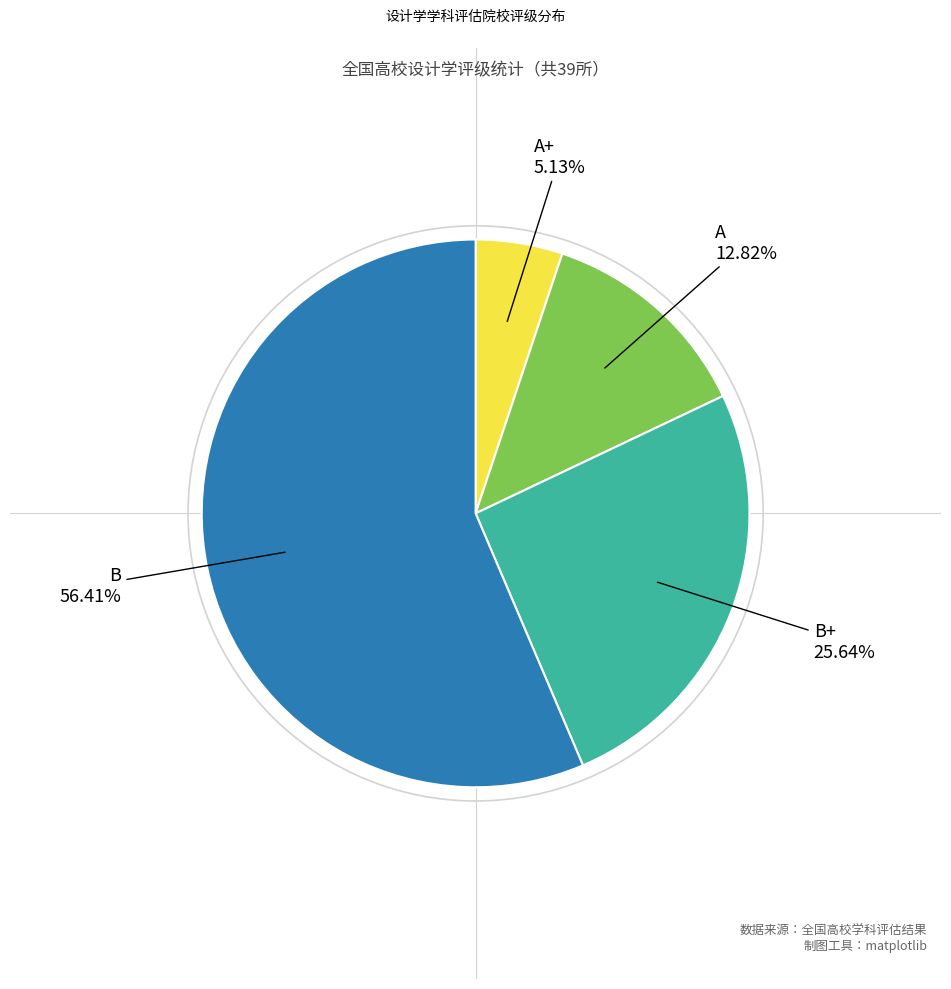

How many slices are in this pie chart?

4